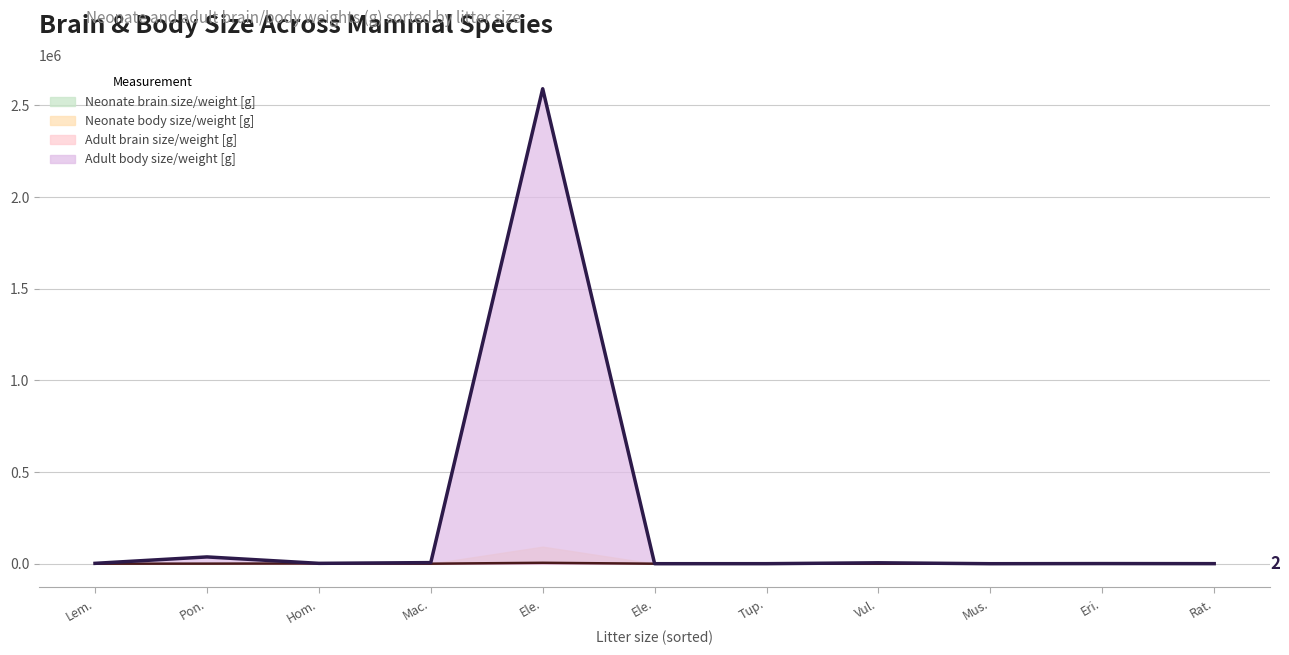

What value does the Neonate body size/weight [g] series have at Elephantulus intufi?

10.5